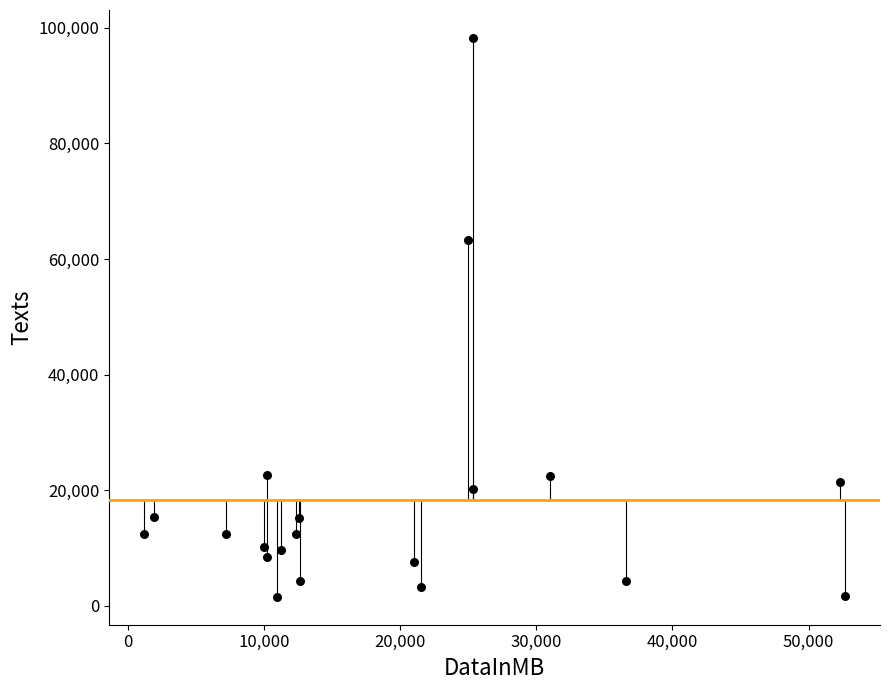

What is the range of X values (max minus min)?

51448